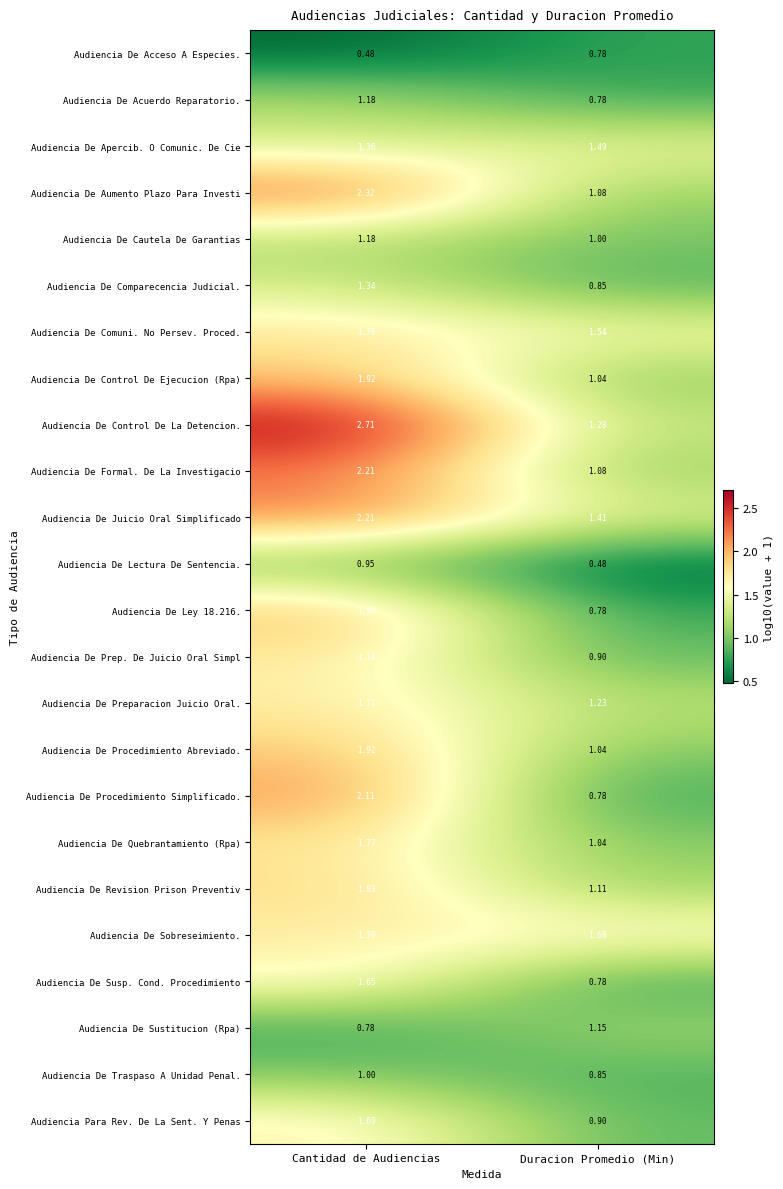

Which category has the highest value in the Audiencia De Acceso A Especies. series?

Duracion Promedio (Min)